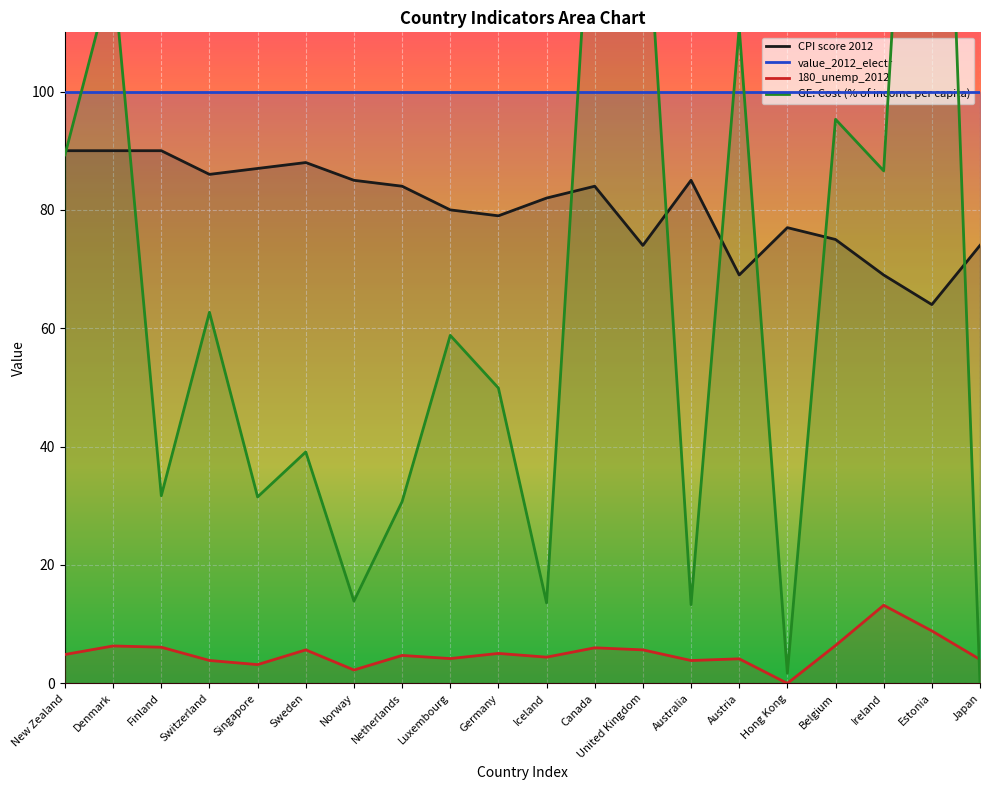

What is the sum of all GE: Cost (% of income per capita) values?

1359.7